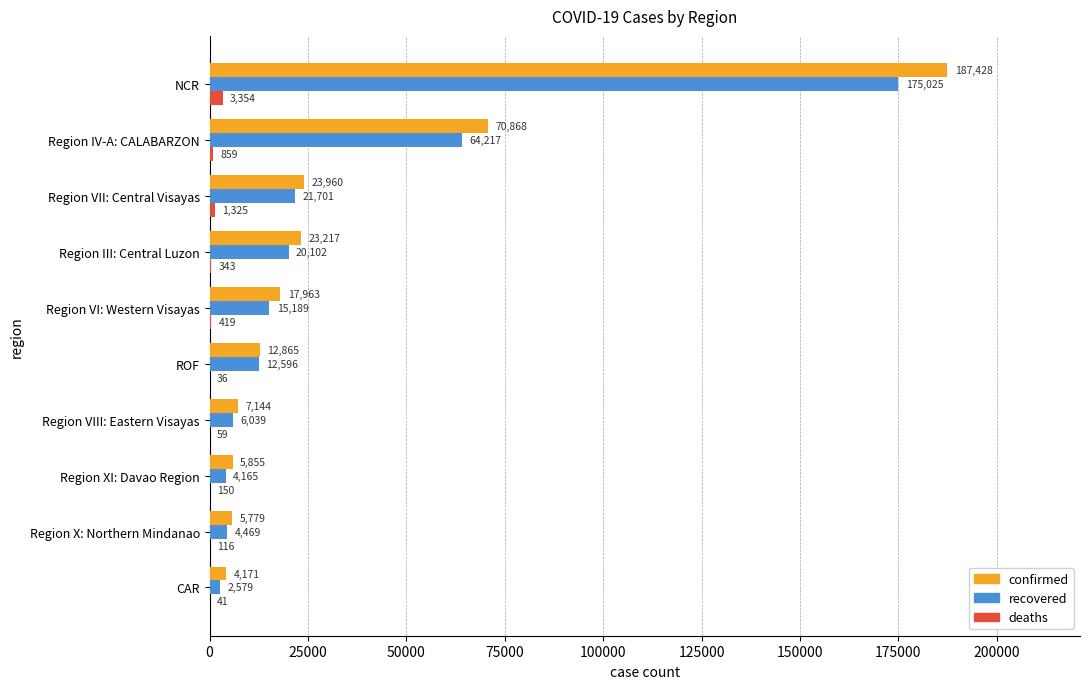

What is the highest value of the deaths series?

3354